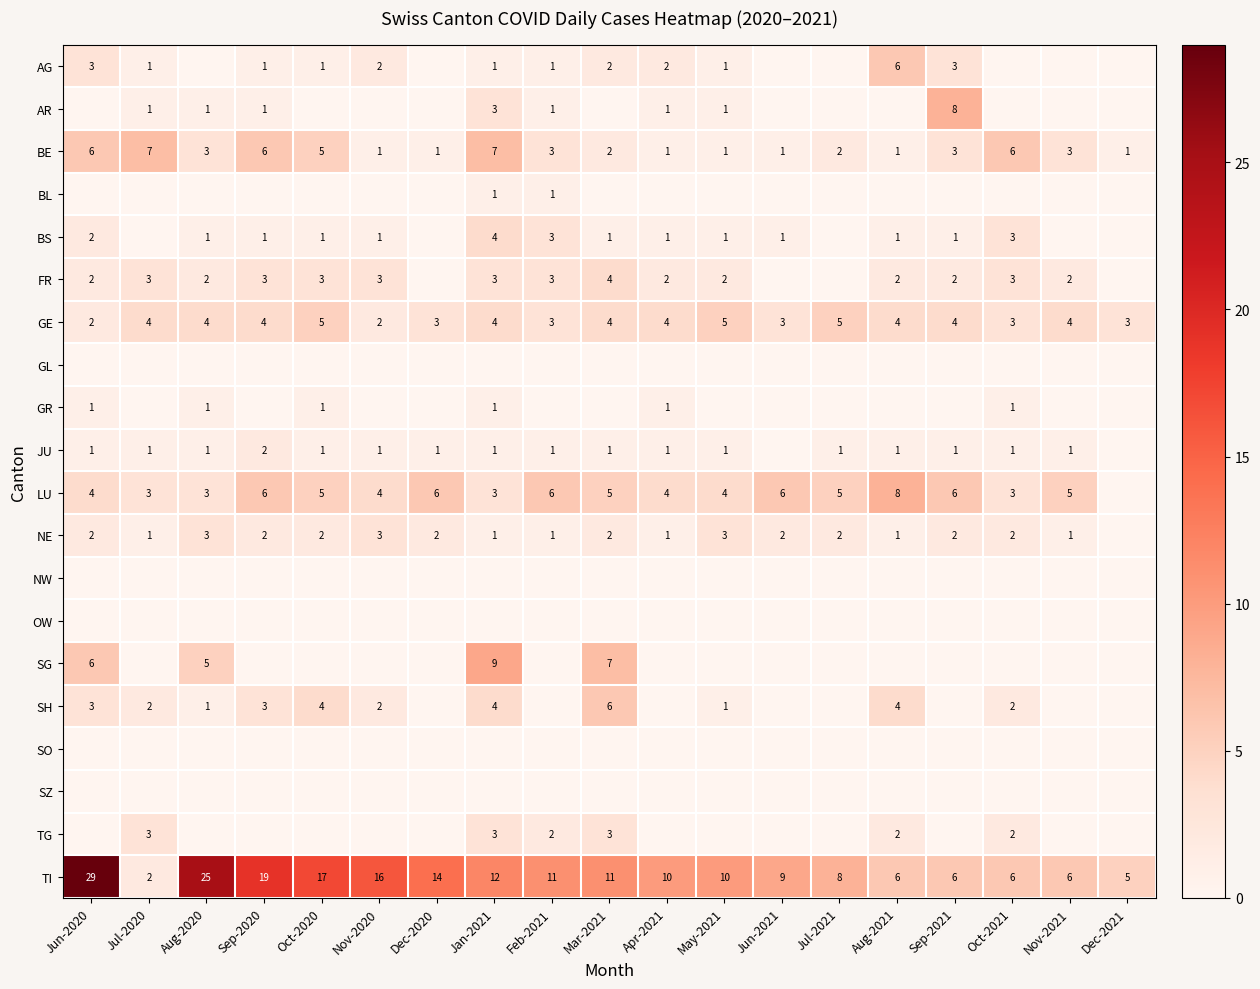

How many categories are shown in the chart?

19